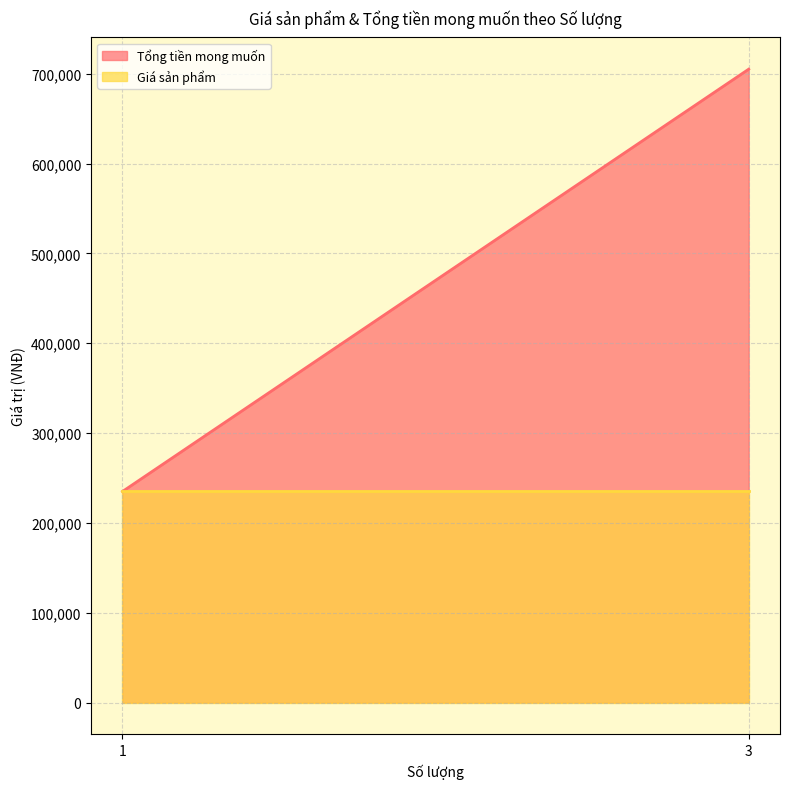

The value of Tổng tiền mong muốn at 1 is 235000. True or false?

True